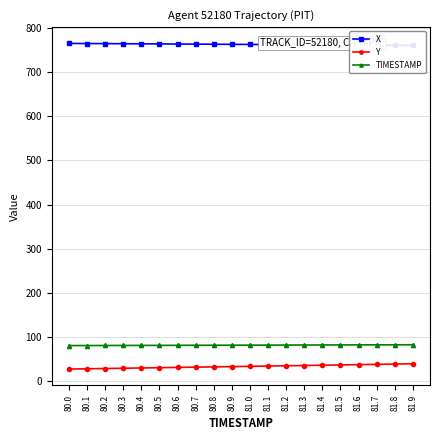

True or false: TIMESTAMP has a value of 132.3 at 81.8.

False